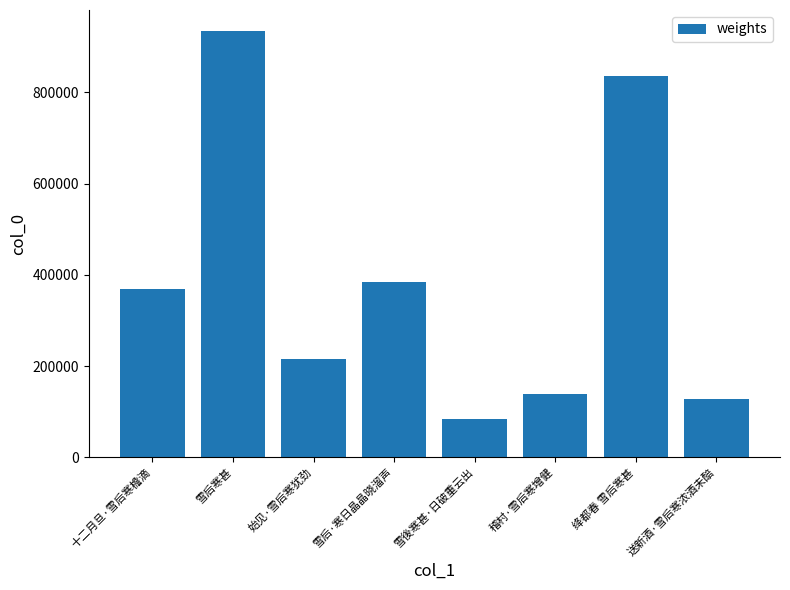

What is the difference between the second highest and minimum values?

751834